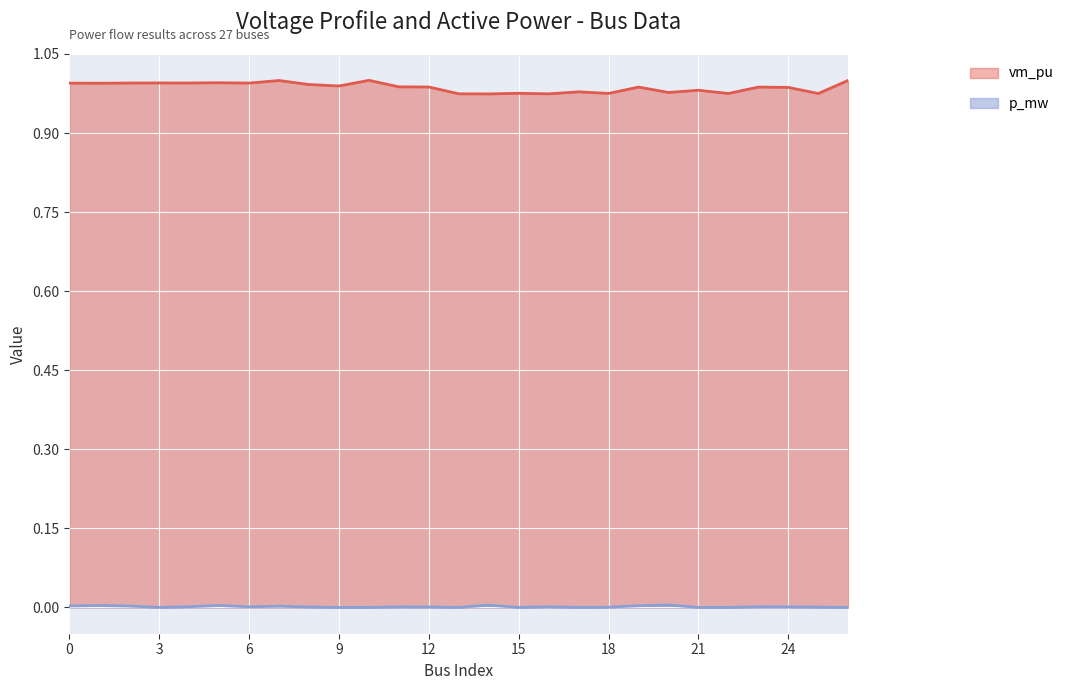

At which label is the value closest to 0?

14